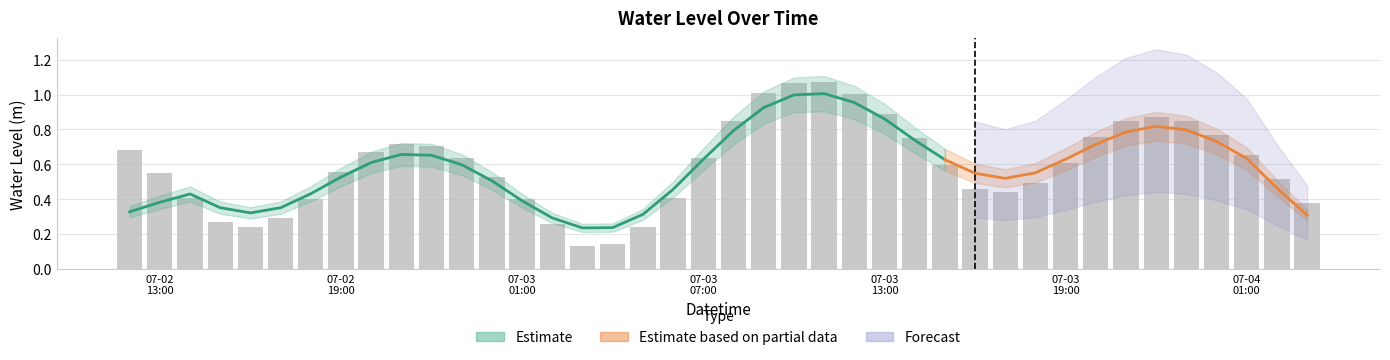

Reading left to right, transcribe all the data shown in this chart.

0.7	0.6	0.4	0.3	0.2	0.3	0.4	0.6	0.7	0.7	0.7	0.6	0.5	0.4	0.3	0.1	0.1	0.2	0.4	0.6	0.8	1.0	1.1	1.1	1.0	0.9	0.8	0.6	0.5	0.4	0.5	0.6	0.8	0.8	0.9	0.8	0.8	0.7	0.5	0.4